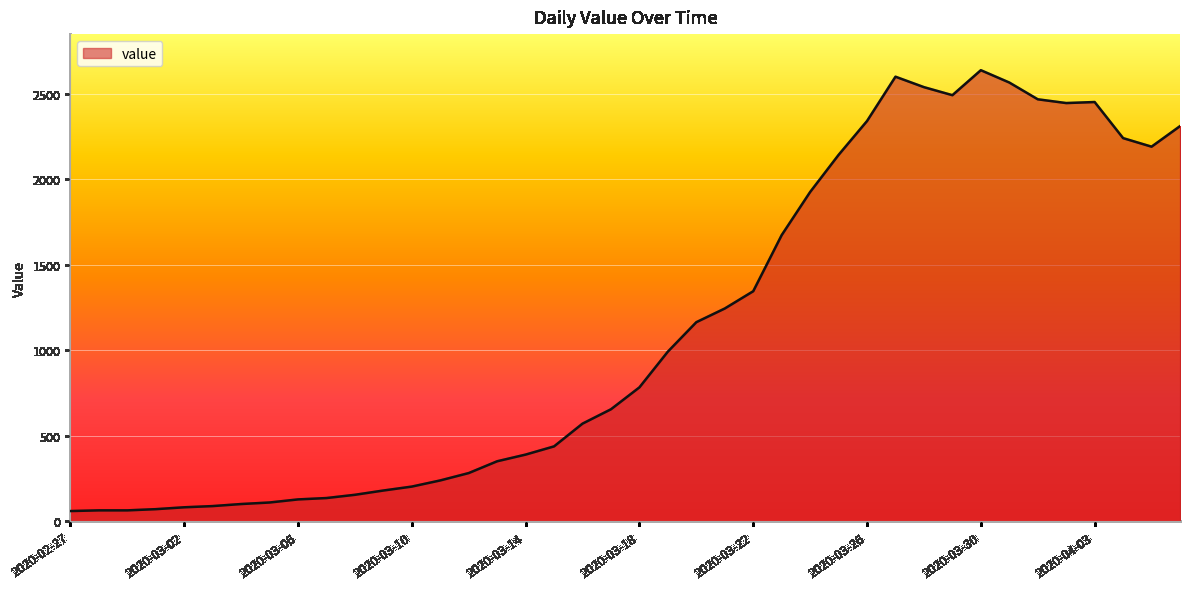

True or false: the data has more than 0 interior local peaks.

True